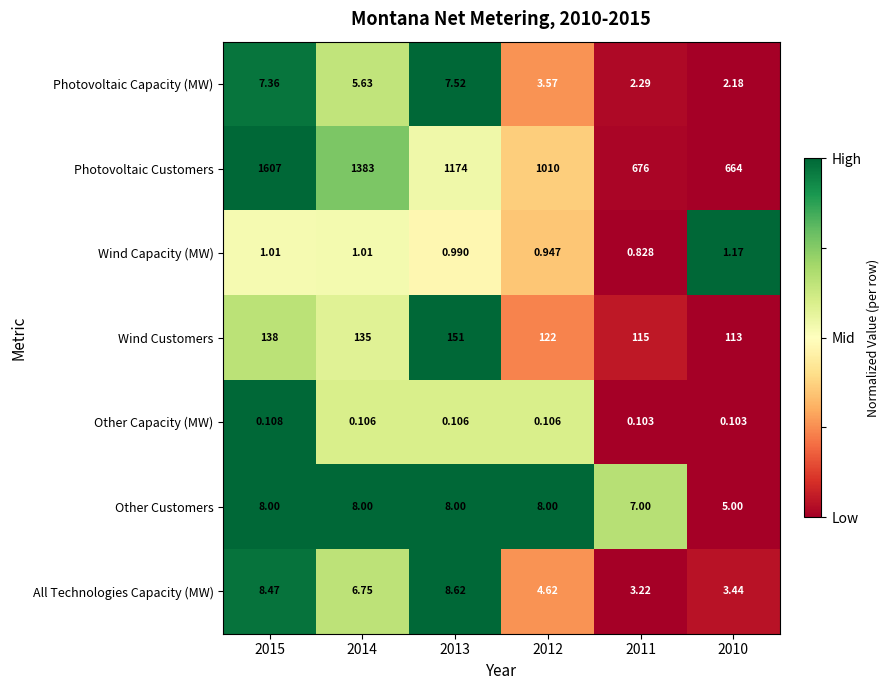

Is the value of Wind Customers at 2011 greater than the value of Photovoltaic Capacity (MW) at 2010?

Yes